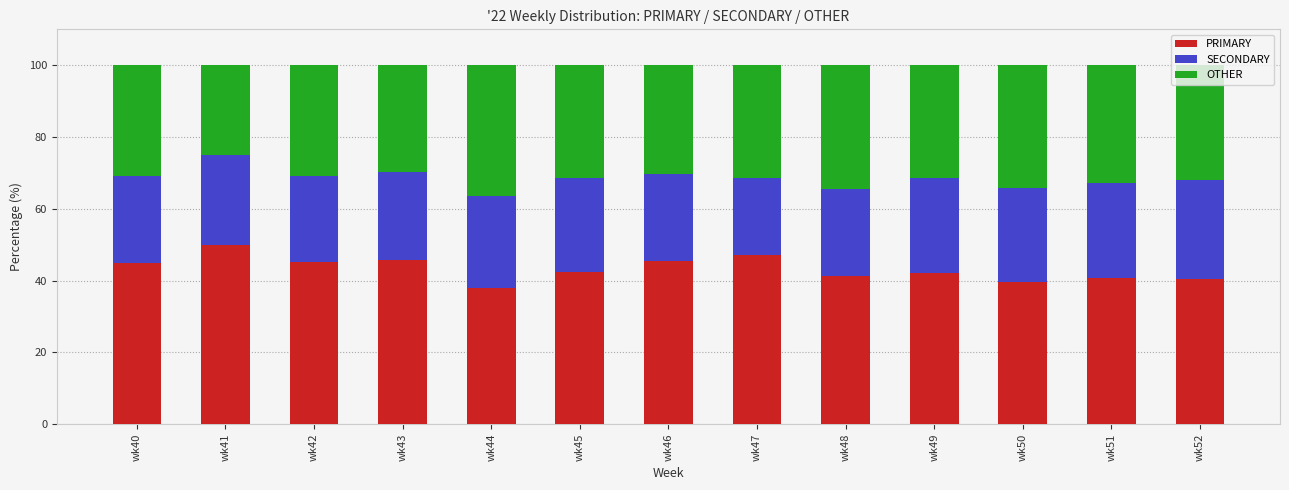

How many bars are there in total?

13